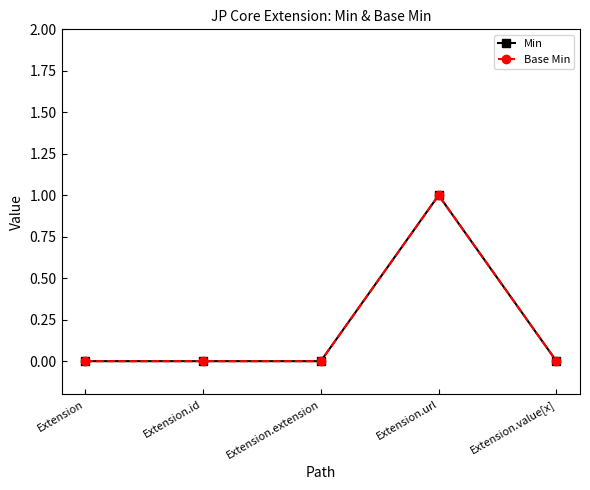

Which series has the widest spread of values?

Min